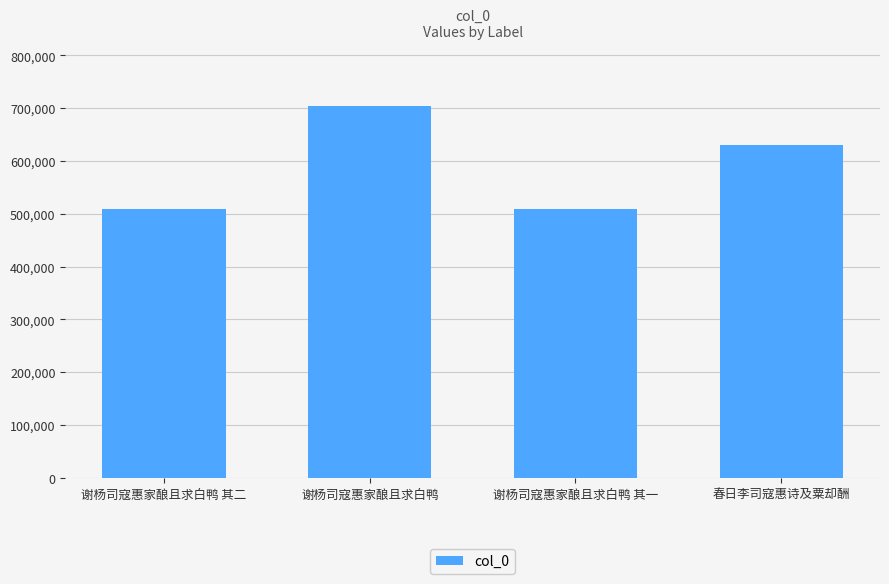

What is the average value?

588560